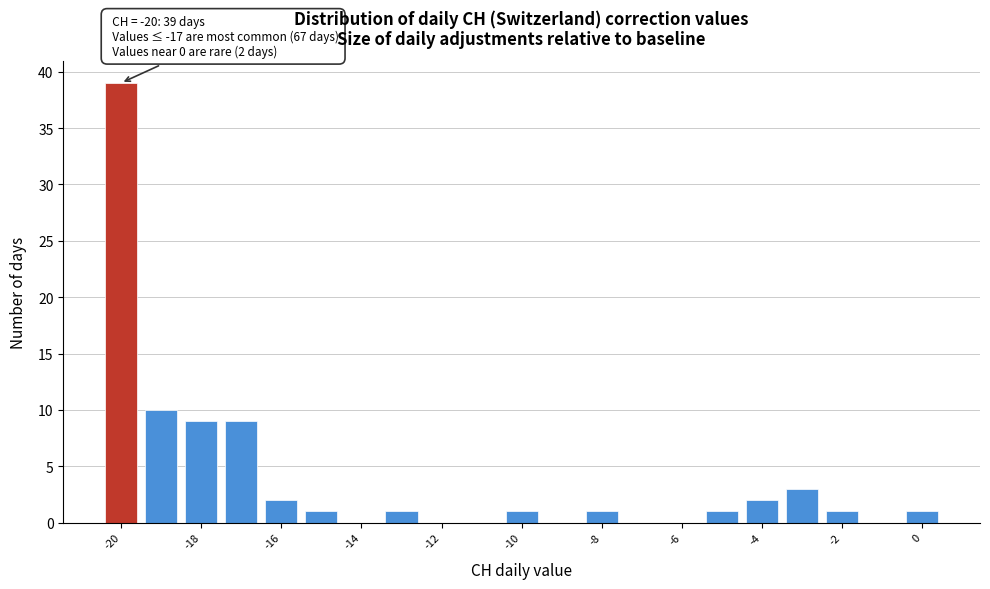

Which range on the x-axis has the tallest bar?

-20.5 to -19.5